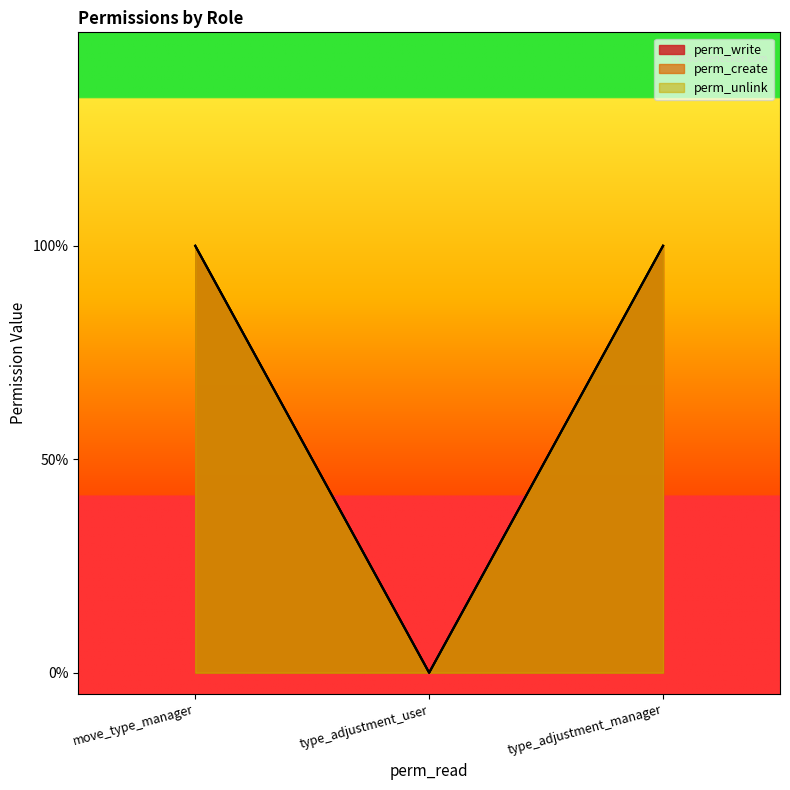

At how many categories does at least one series exceed 0?

2